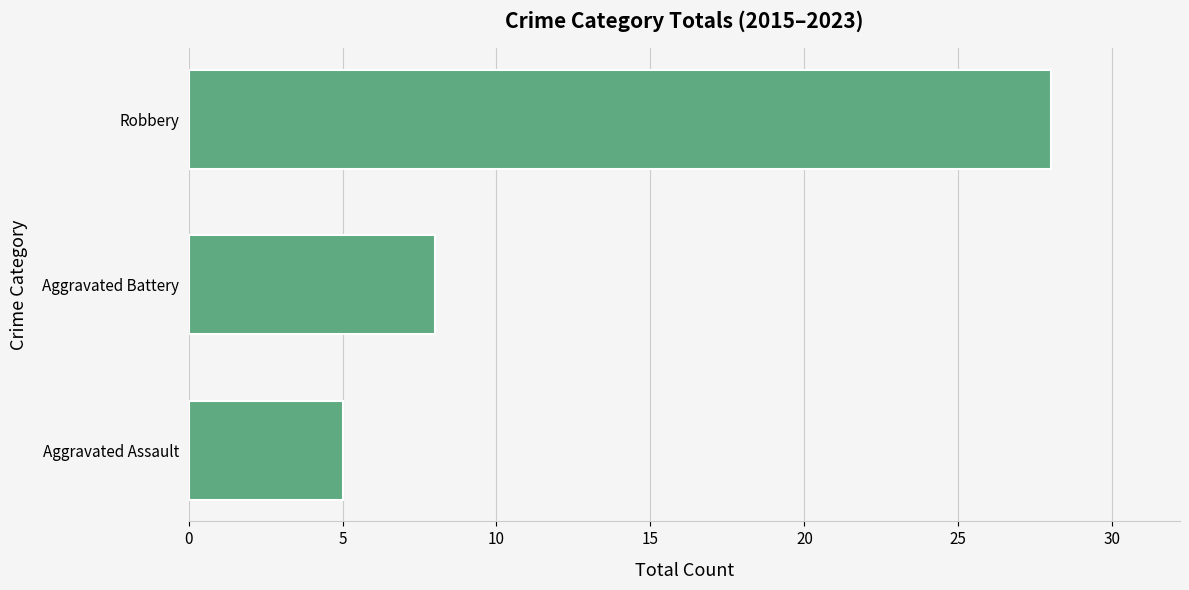

Where is the data nearest to the value 16?

Aggravated Battery